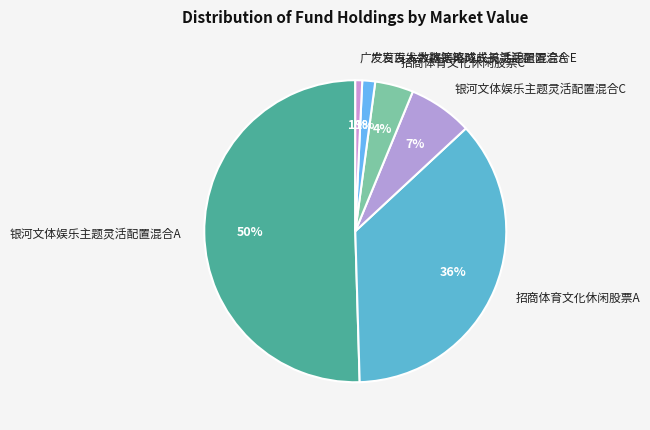

Combined, do 招商体育文化休闲股票C and 广发百发大数据策略成长灵活配置混合A account for over 50%?

No